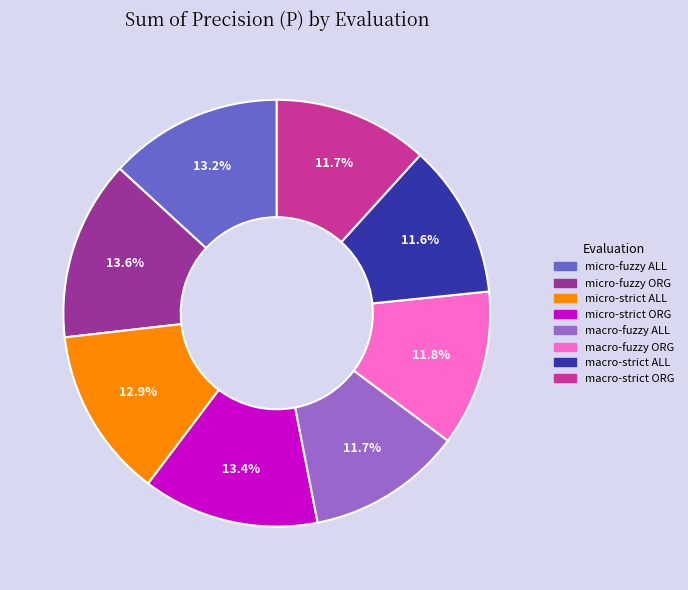

Which has a higher value, macro-fuzzy ORG or micro-strict ALL?

micro-strict ALL